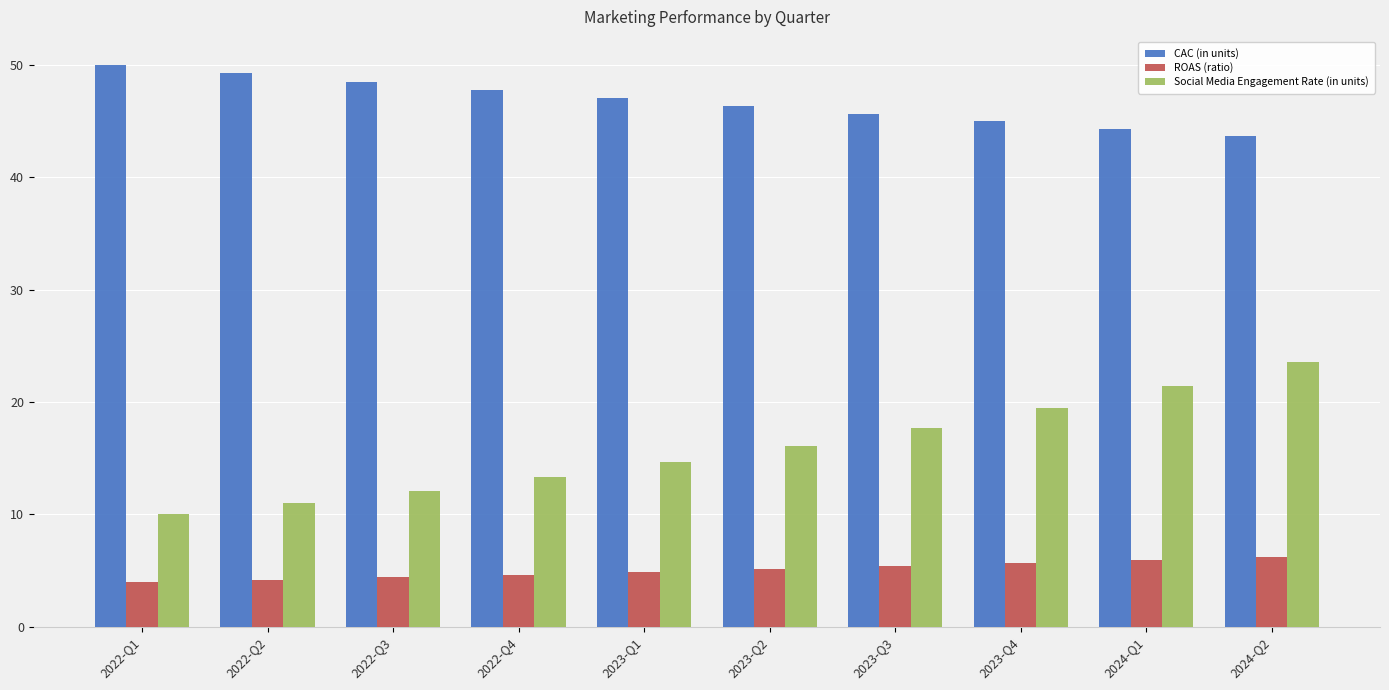

What is the difference between the maximum and minimum values in the CAC (in units) series?

6.4